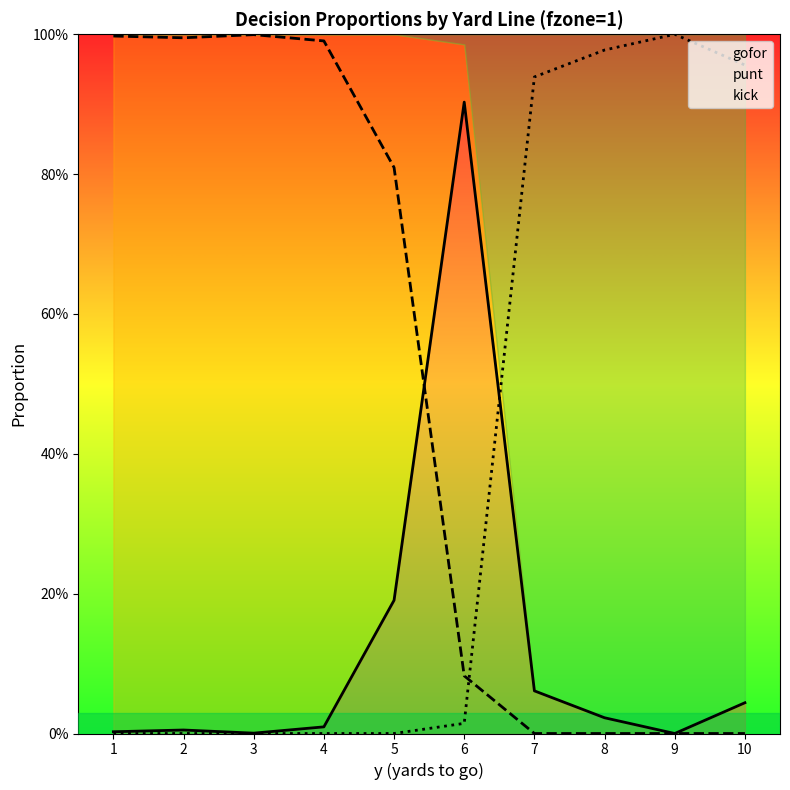

How many positive values does the gofor series have?

9